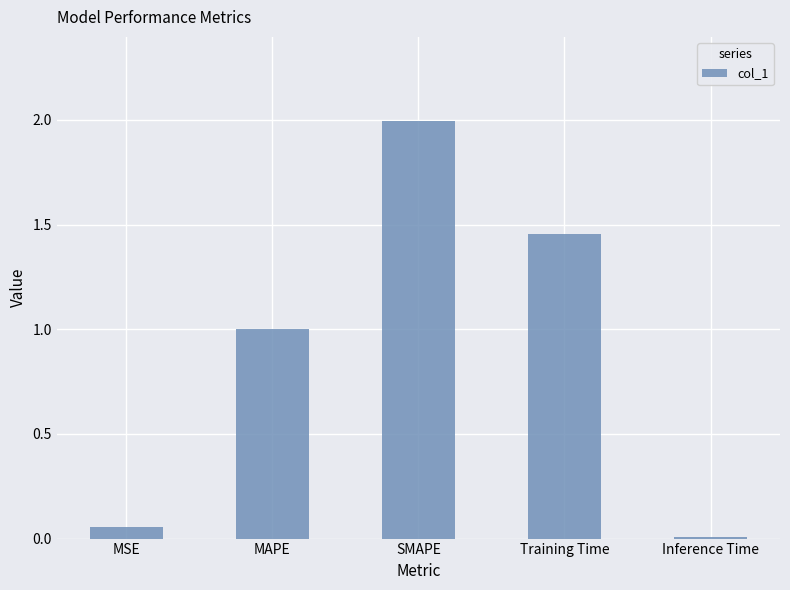

Count the number of data series in this chart.

1